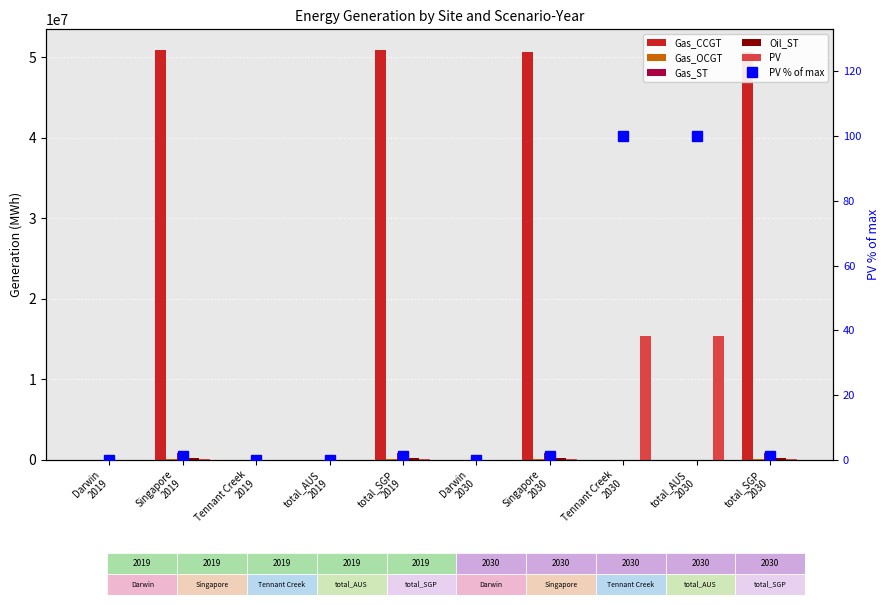

Between total_SGP
2019 and total_AUS
2019, which is larger?

total_SGP
2019